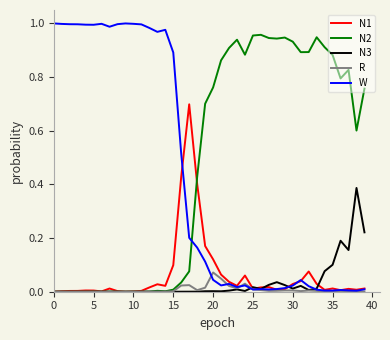

Which series has the largest total across all categories?

N2